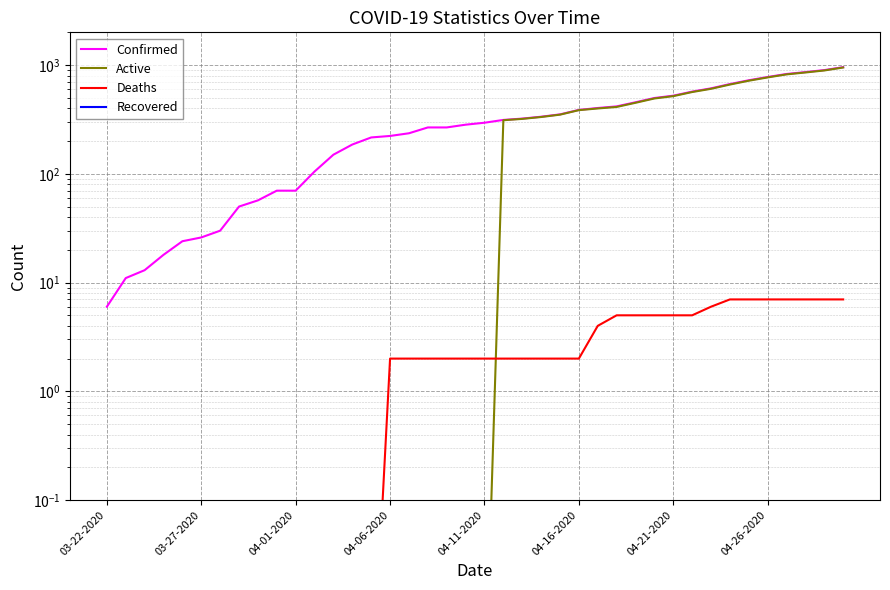

The value of Confirmed at 04-21-2020 is 112.2. True or false?

False